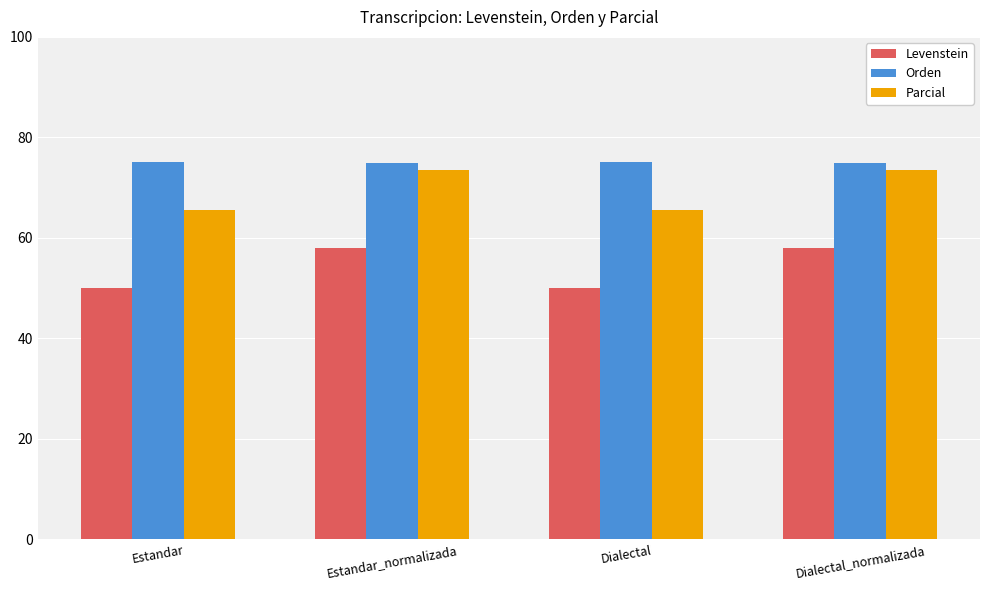

What are all the series names shown in the legend?

Levenstein, Orden, Parcial